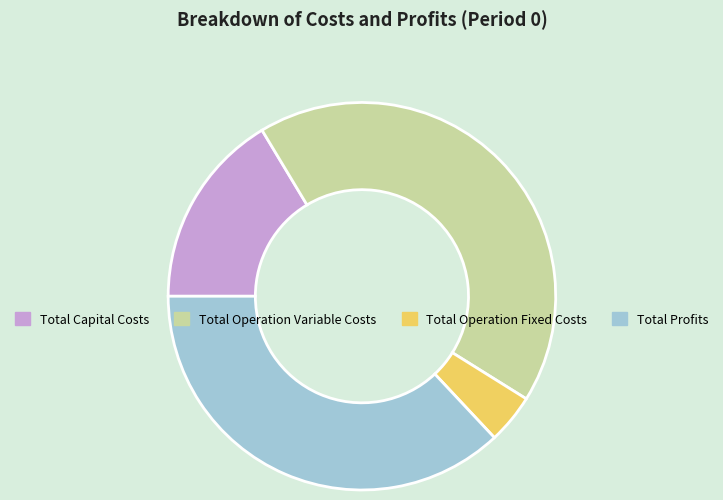

Rank the categories by value from highest to lowest.

Total Operation Variable Costs, Total Profits, Total Capital Costs, Total Operation Fixed Costs